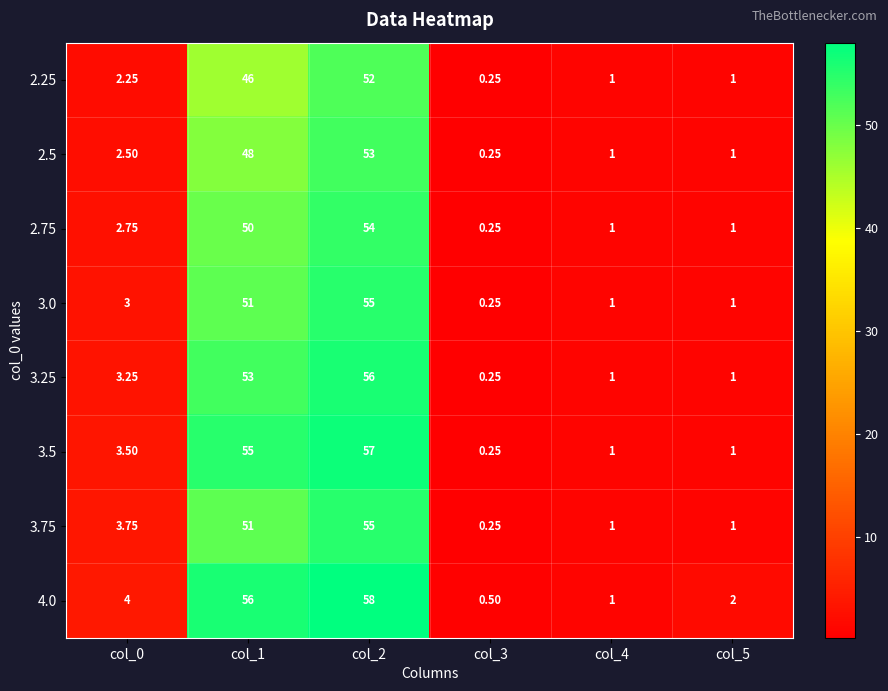

What is the difference between the highest and lowest values at col_1?

10.0